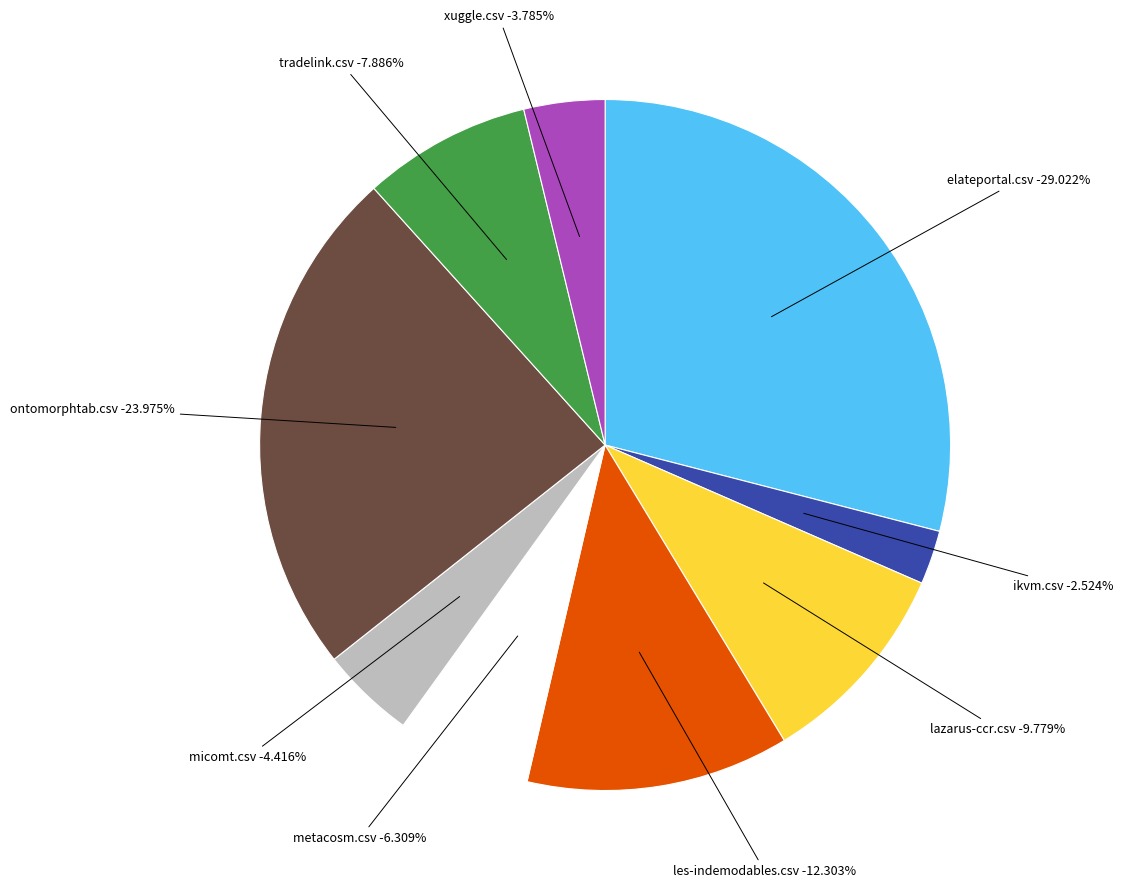

How much of the chart is everything except les-indemodables.csv?

87.7%